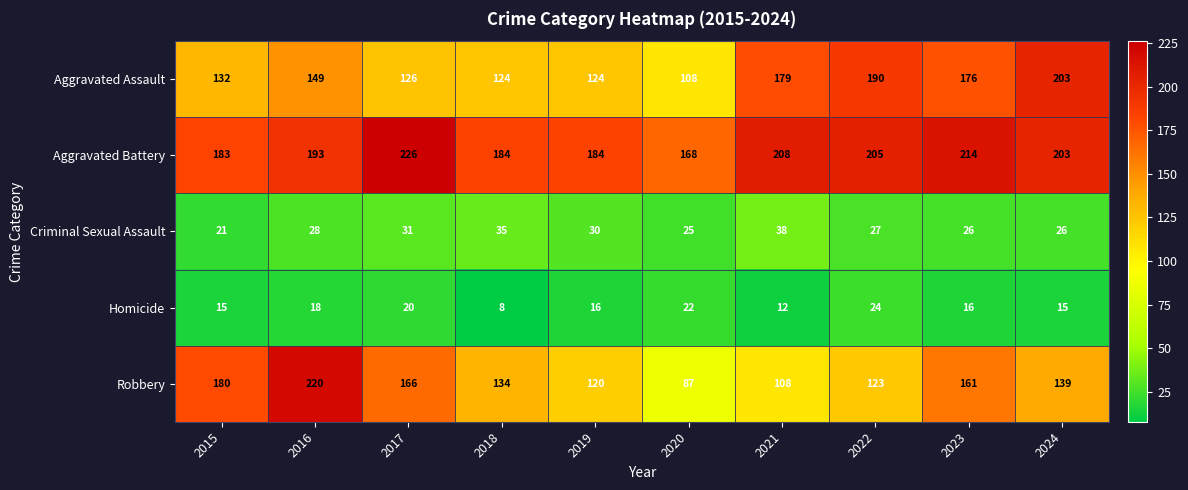

The Homicide series shows 12 at 2021. True or false?

True